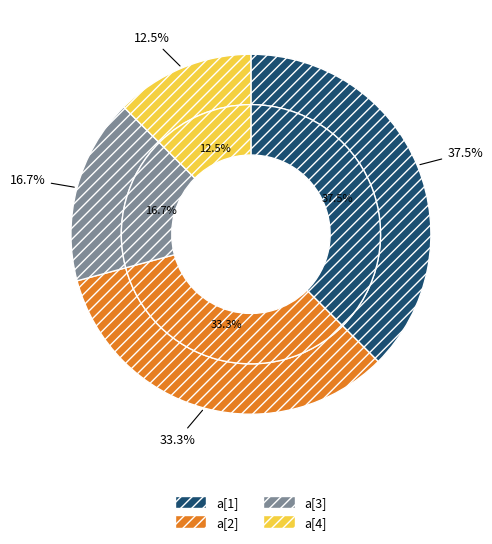

Is it true that 22 is 3% of the pie?

True